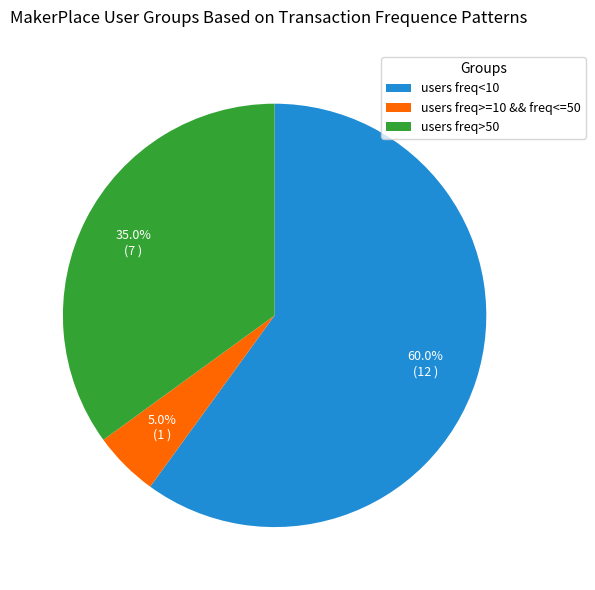

Is there a majority slice in this chart?

Yes